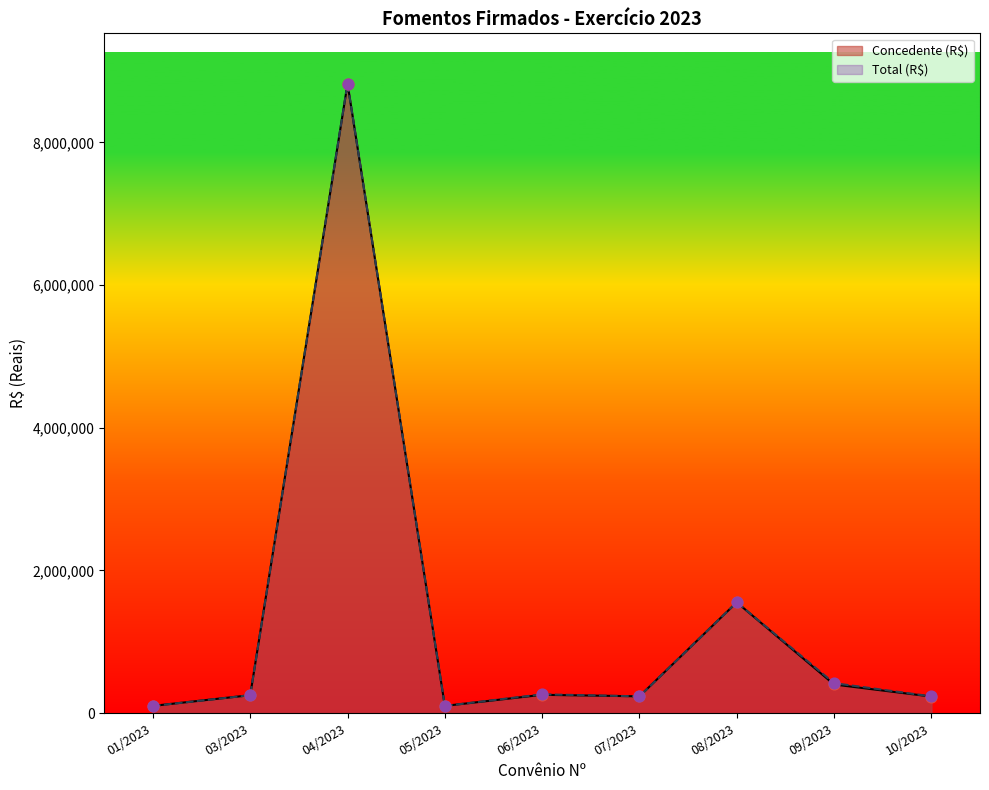

Is the value of Concedente (R$) at 07/2023 greater than the value of Total (R$) at 07/2023?

No